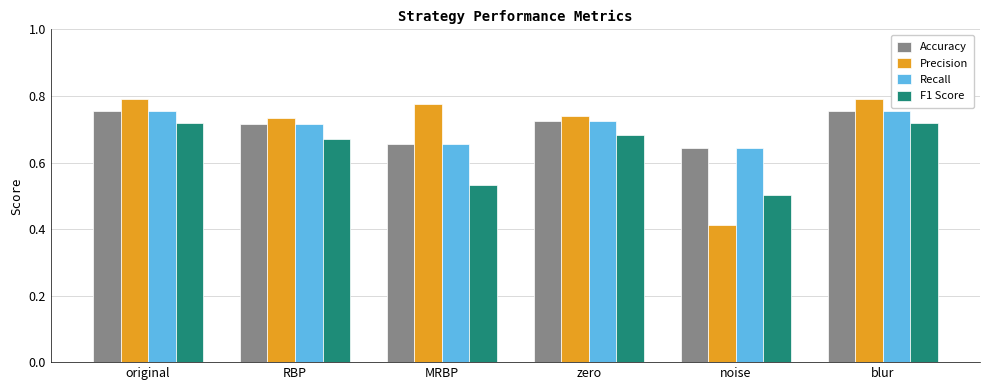

What position from the left is original?

1